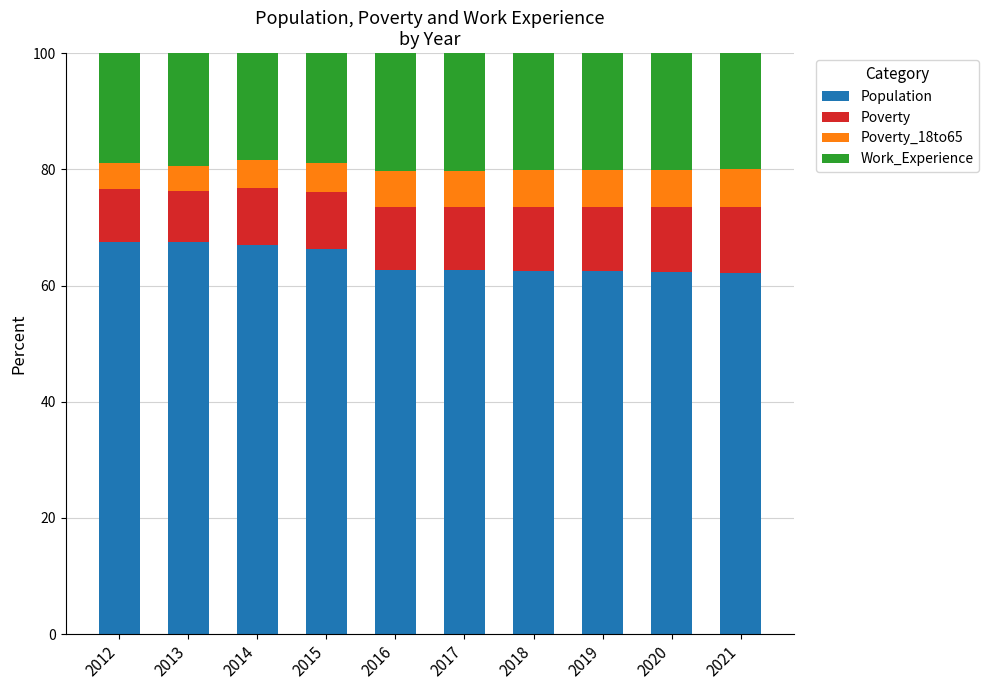

What is the total value across all series at 2015?

100.0